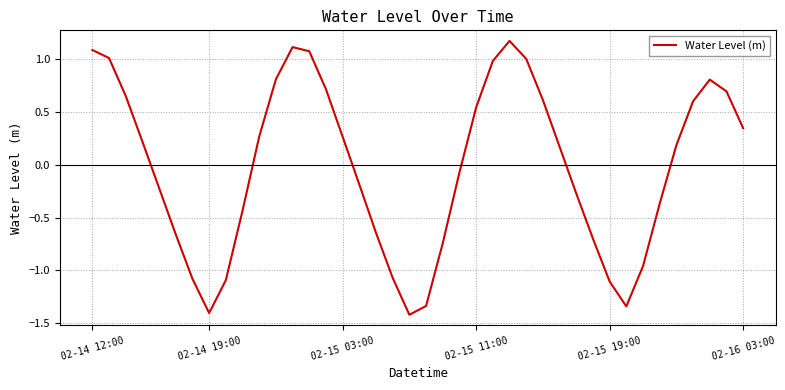

What is the difference between the maximum and minimum values?

2.6